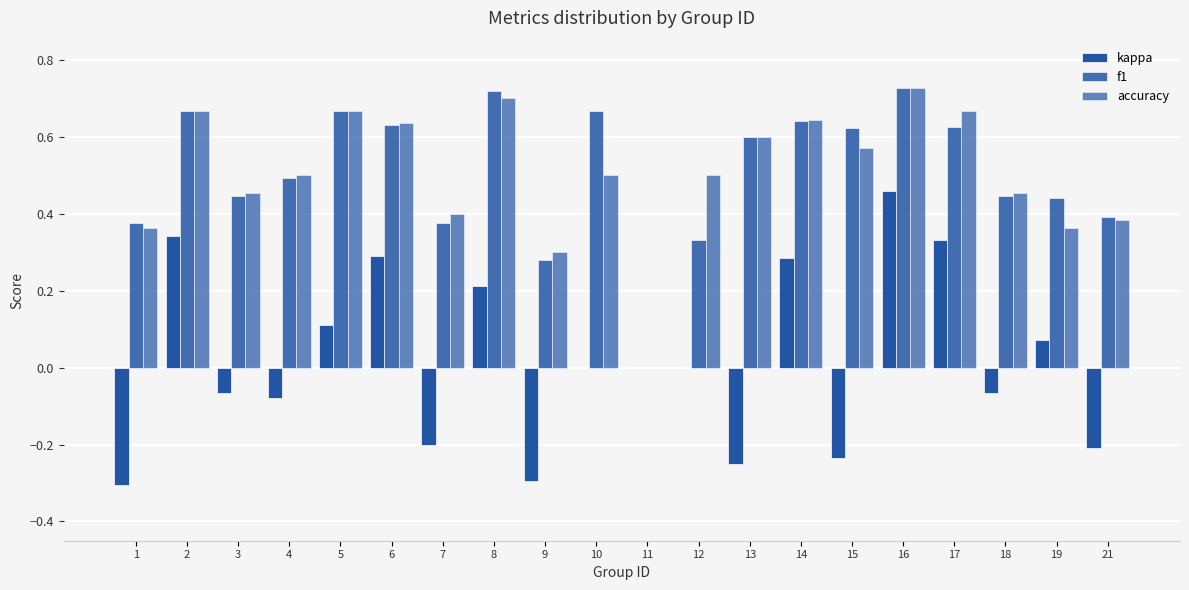

Which category has the lowest value in the f1 series?

11